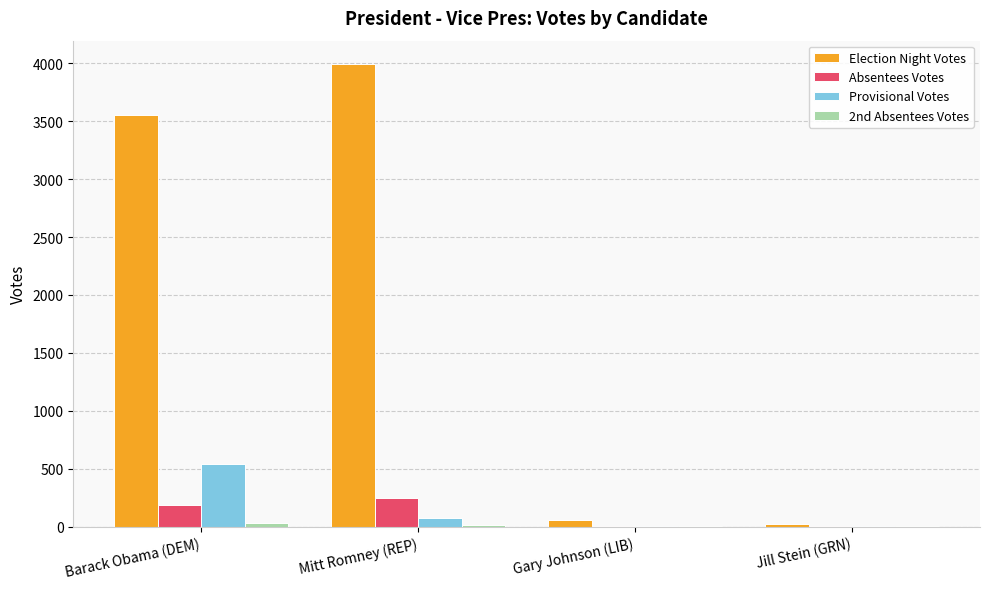

Which series changed the most between Barack Obama (DEM) and Jill Stein (GRN)?

Election Night Votes